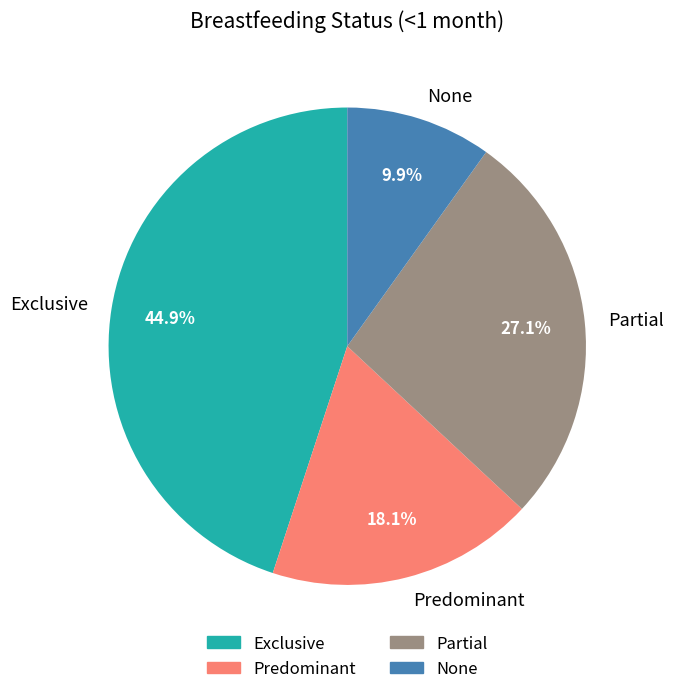

How many segments does this pie chart have?

4